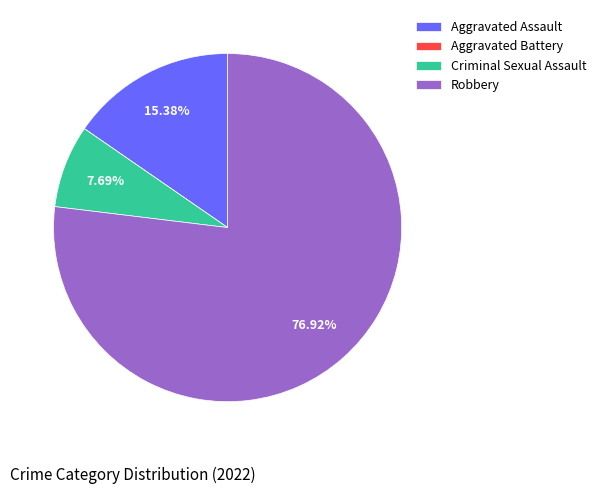

To the nearest percent, what percentage of the pie is Criminal Sexual Assault?

8%